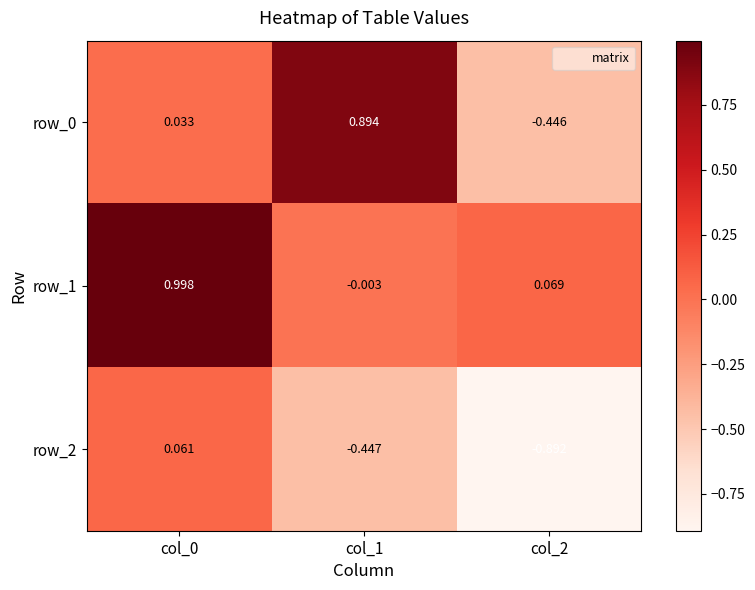

Is the value of row_0 at col_1 greater than the value of row_2 at col_2?

Yes